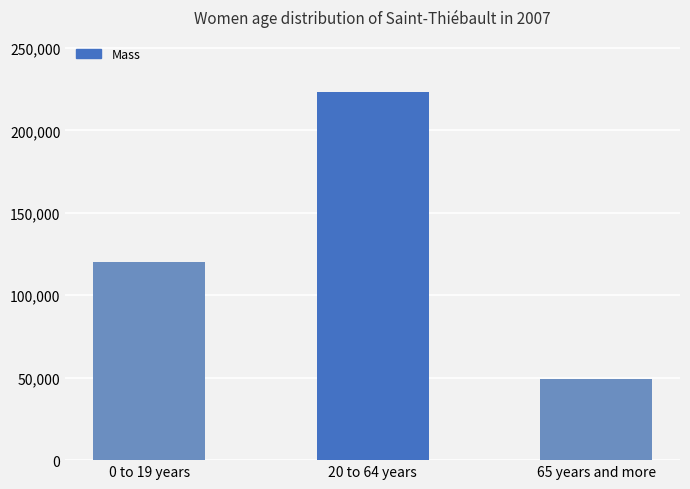

What is the average value?

130901